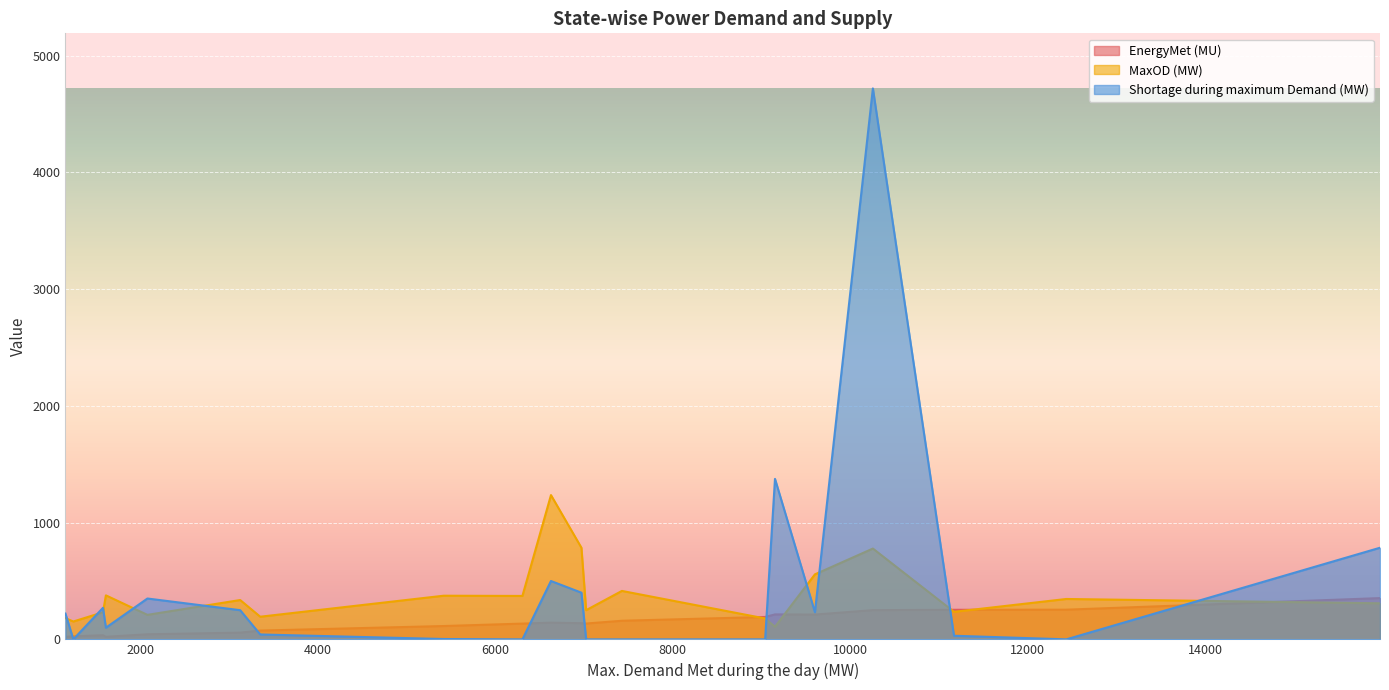

At Kerala, list the series in order from largest to smallest.

MaxOD (MW), Shortage during maximum Demand (MW), EnergyMet (MU)